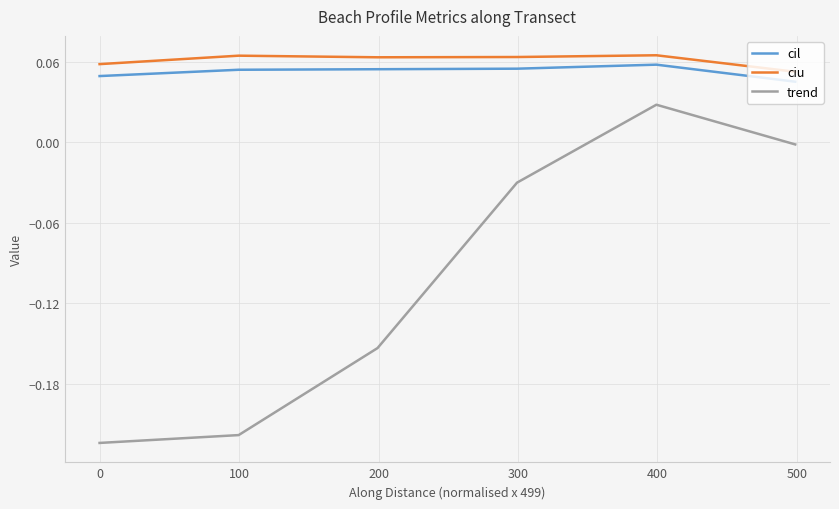

True or false: cil and ciu intersect in this chart.

False